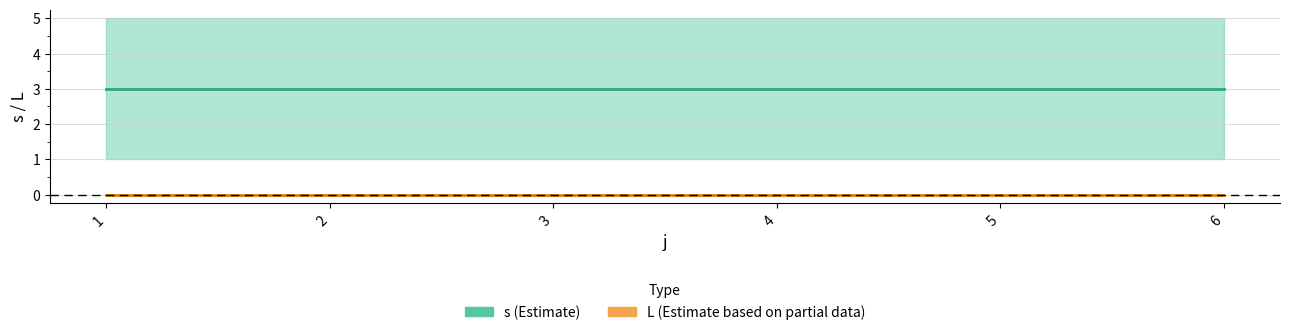

Between 1 and 6, which series saw the biggest shift?

s